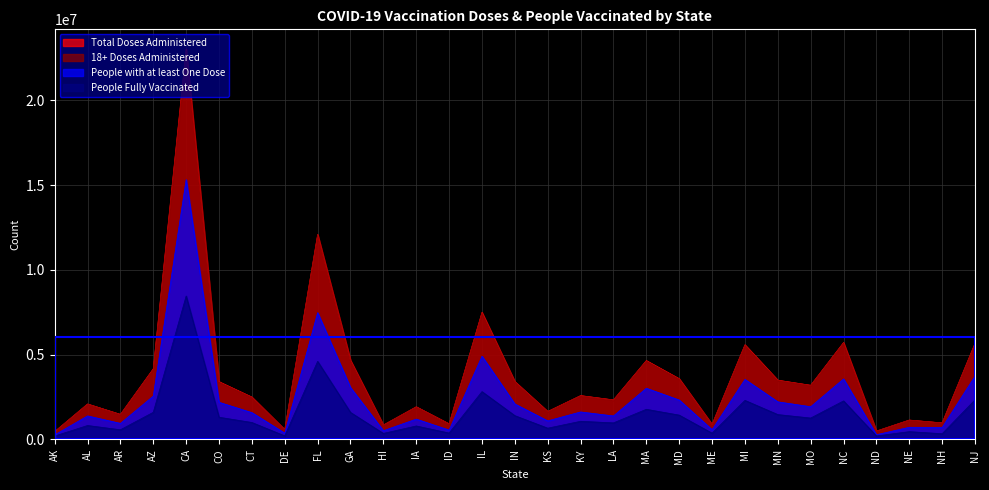

What is the sum of the People Fully Vaccinated values at MD and NC?

3710605